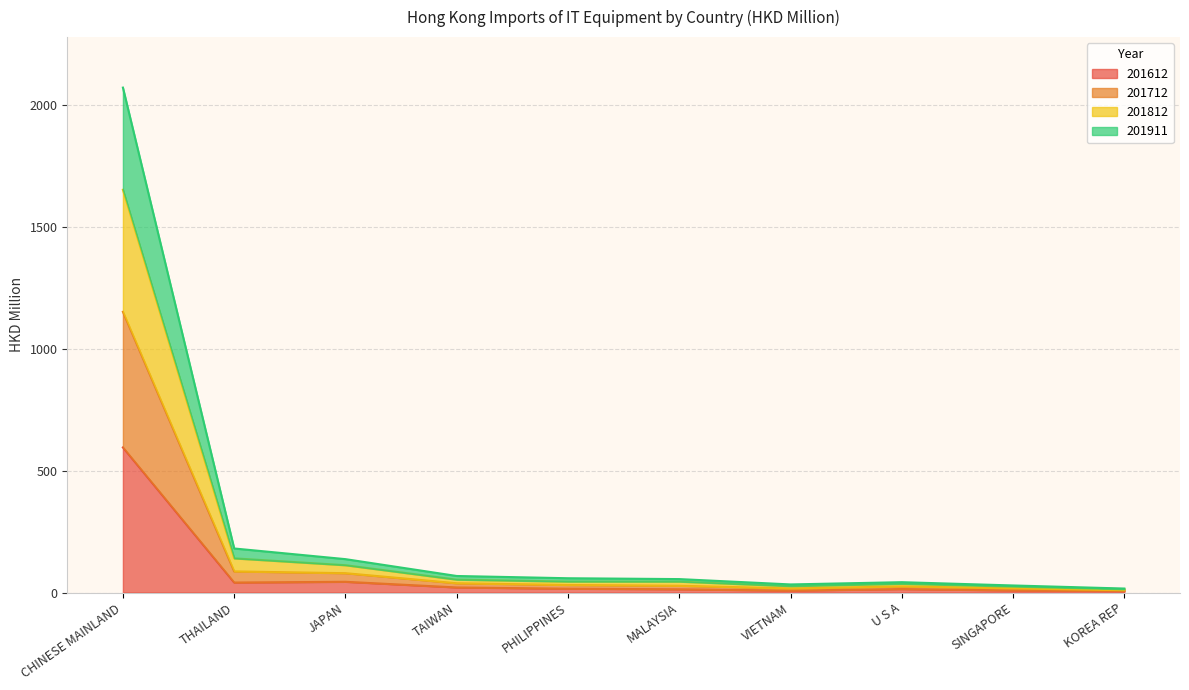

What is the minimum value shown in the chart?

6.3